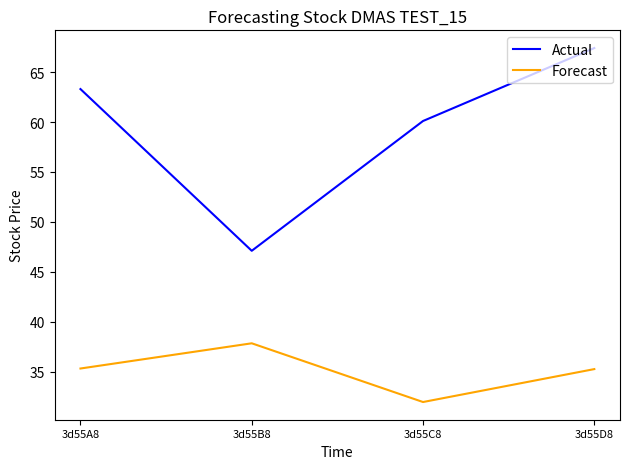

Which category has the lowest value across all series?

3d55C8